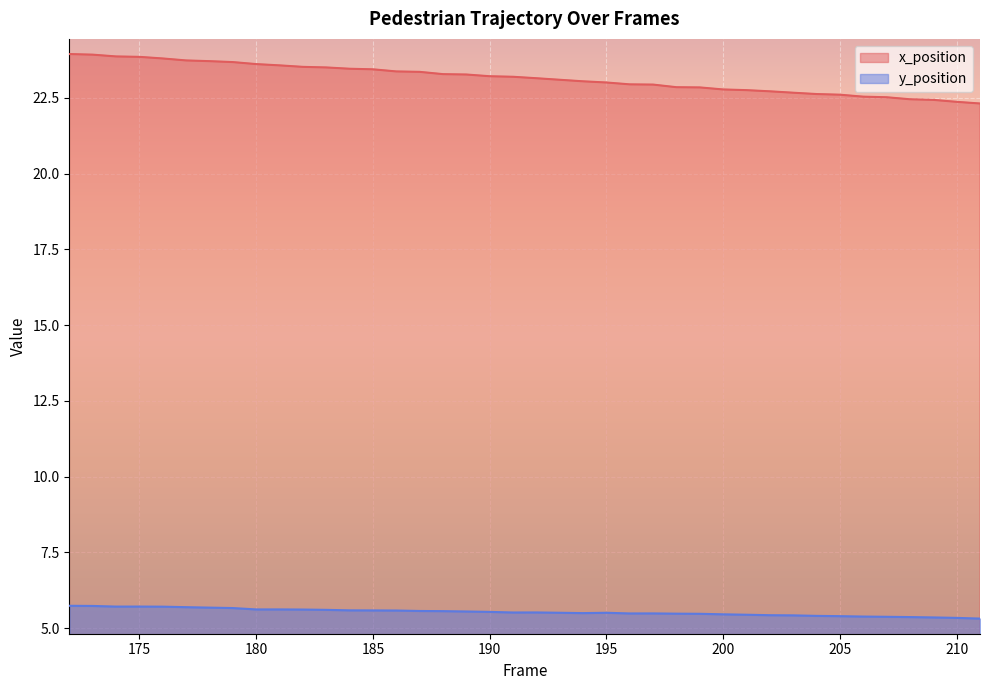

Rank the series at 186 from highest to lowest value.

x_position, y_position